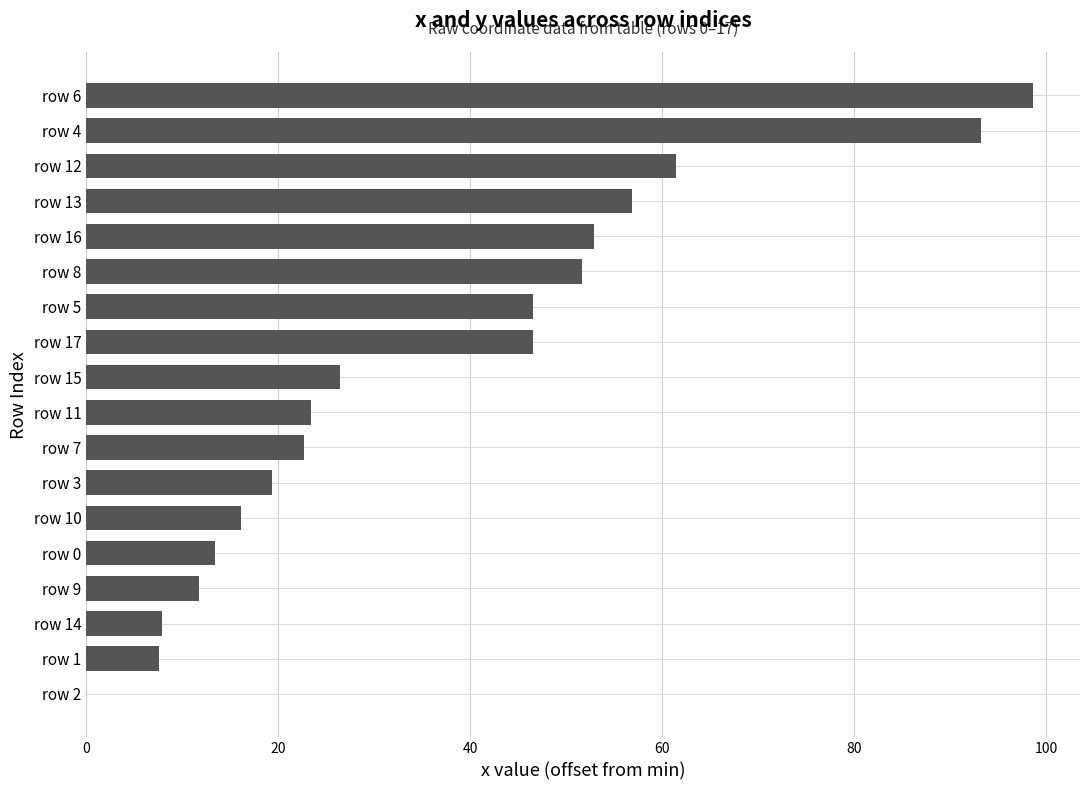

The chart shows a value of 27.2 at row 16. True or false?

False